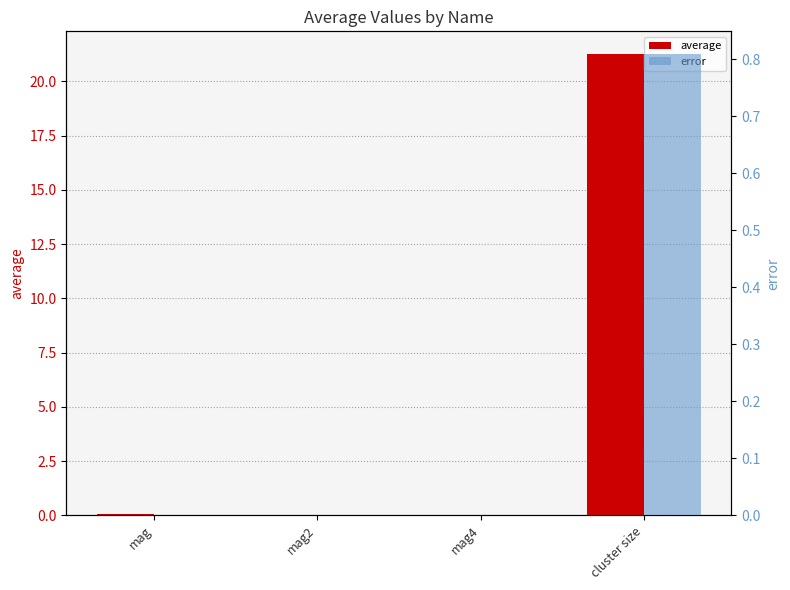

What is the average value of the average series?

5.3